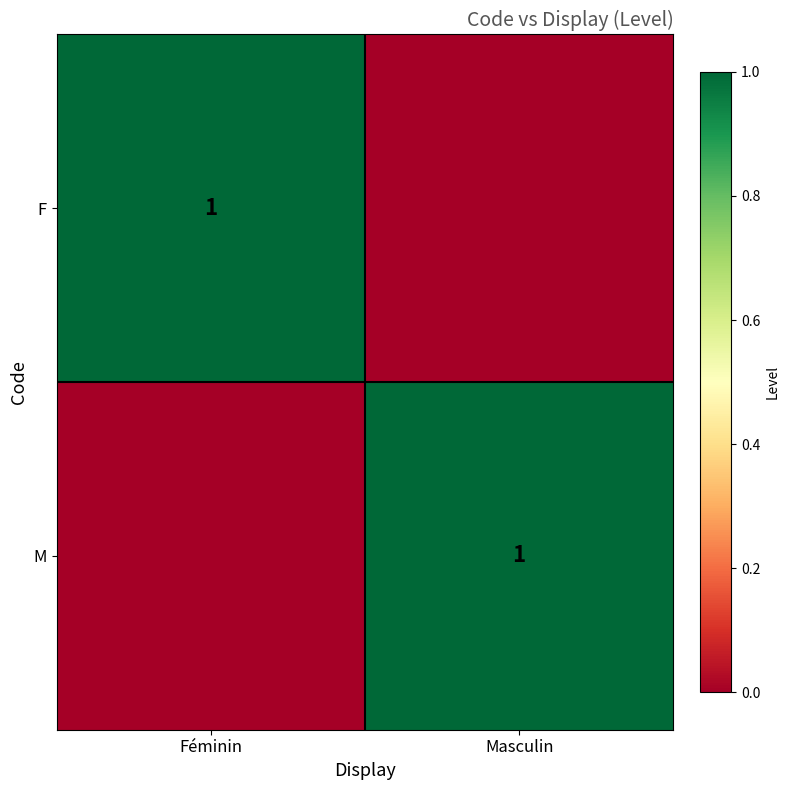

True or false: M has a value of 2 at Masculin.

False